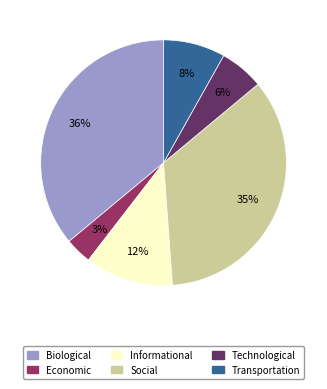

Does Economic account for over 50% of the chart?

No